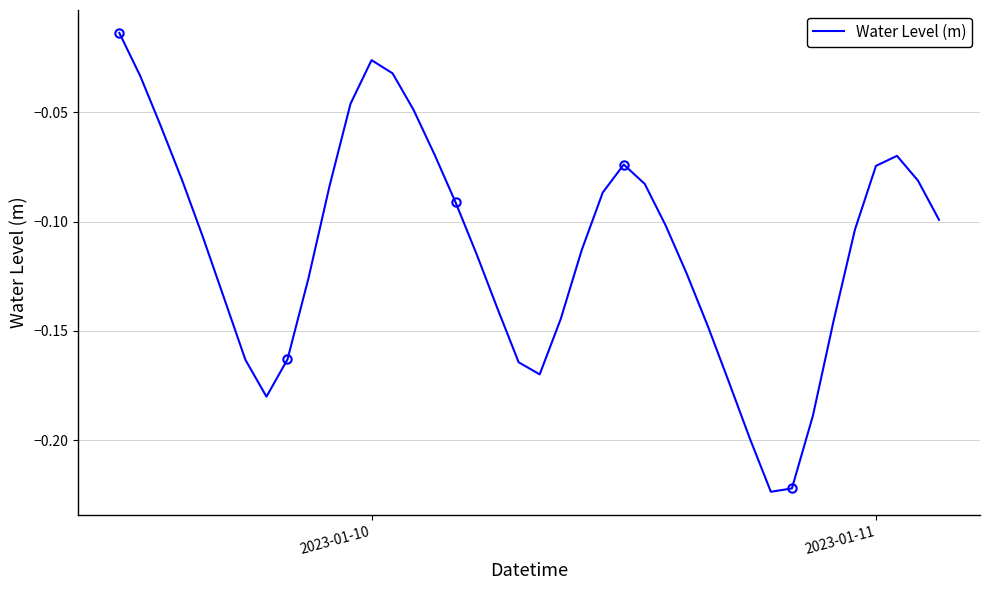

Does the chart have visible grid lines?

Yes